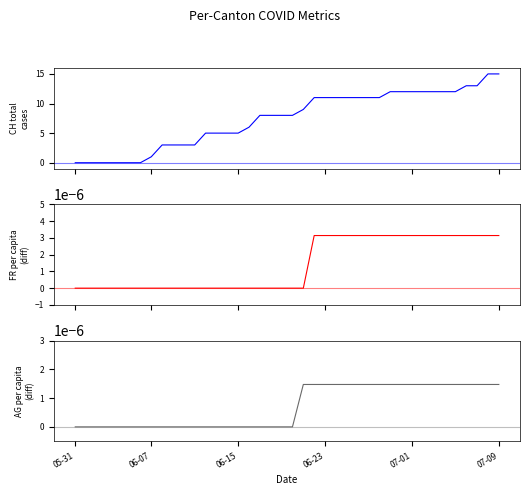

True or false: FR_pc and CH intersect in this chart.

False